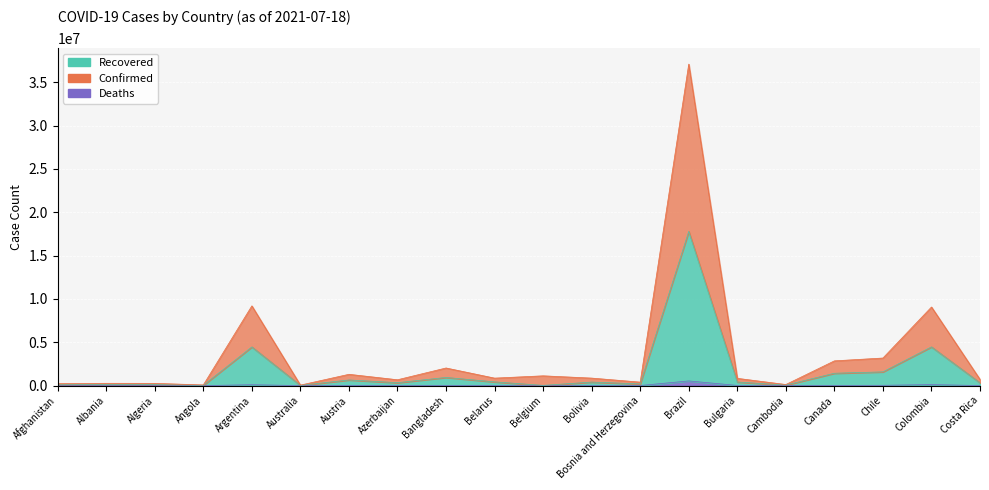

At which category does Deaths reach its first local peak?

Algeria